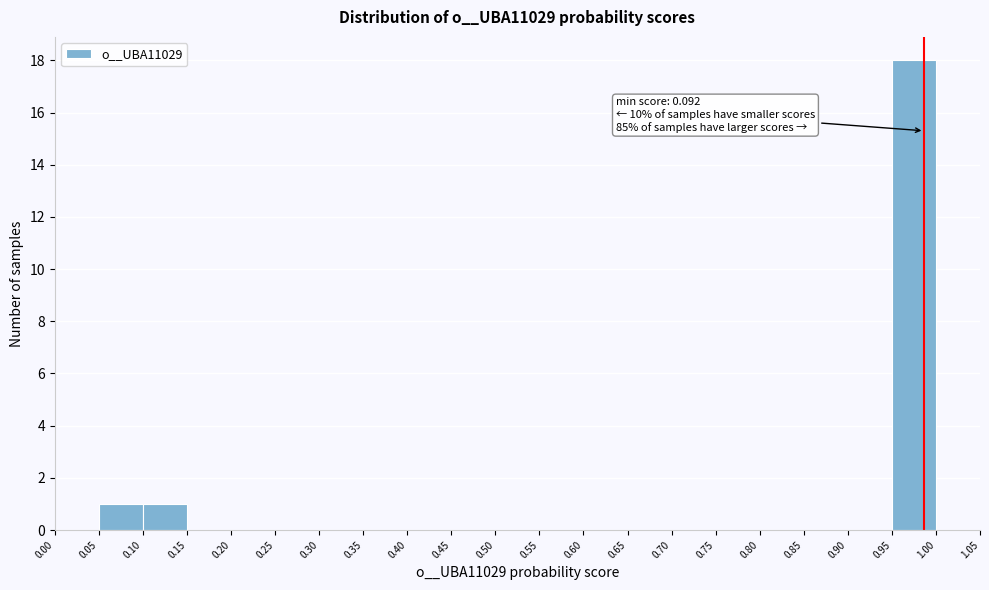

Which range on the x-axis has the tallest bar?

0.95 to 1.00